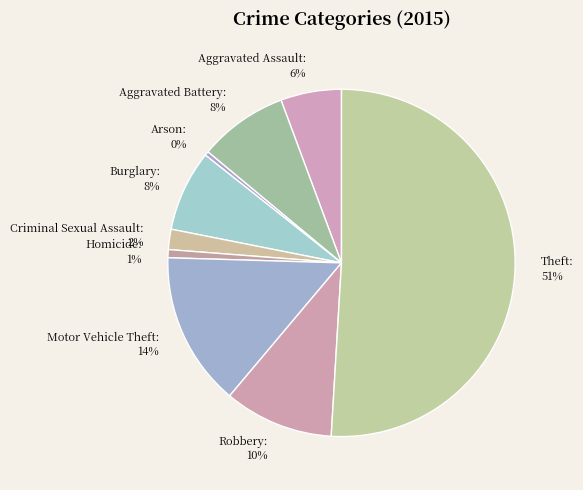

To the nearest percent, what portion does Burglary represent?

8%